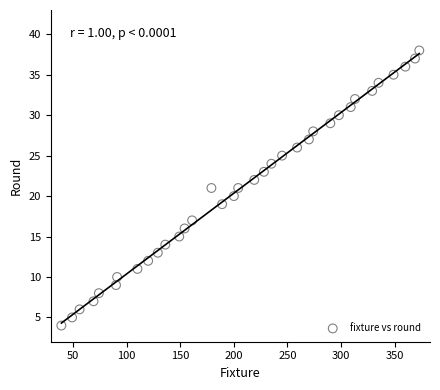

What is the range of X values (max minus min)?

334